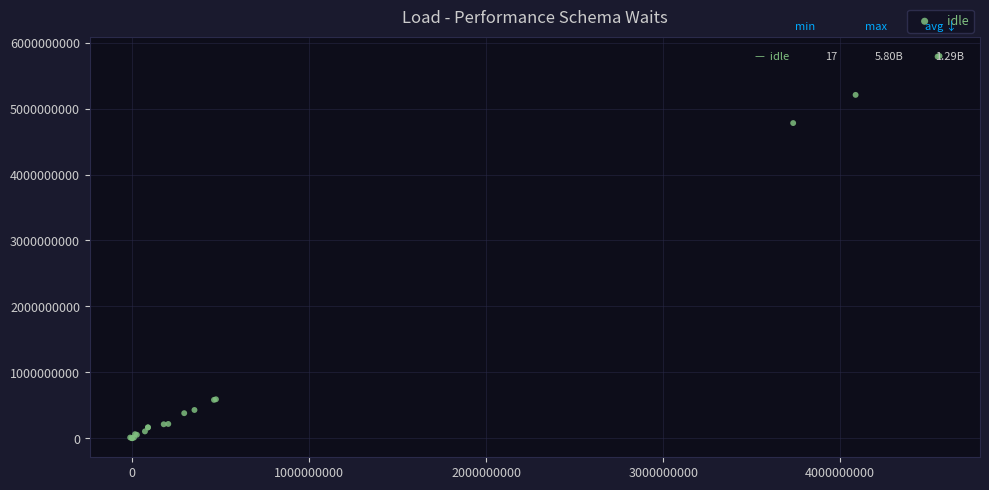

What Y value in the scatter plot is closest to 2899170008?

4780767000.0